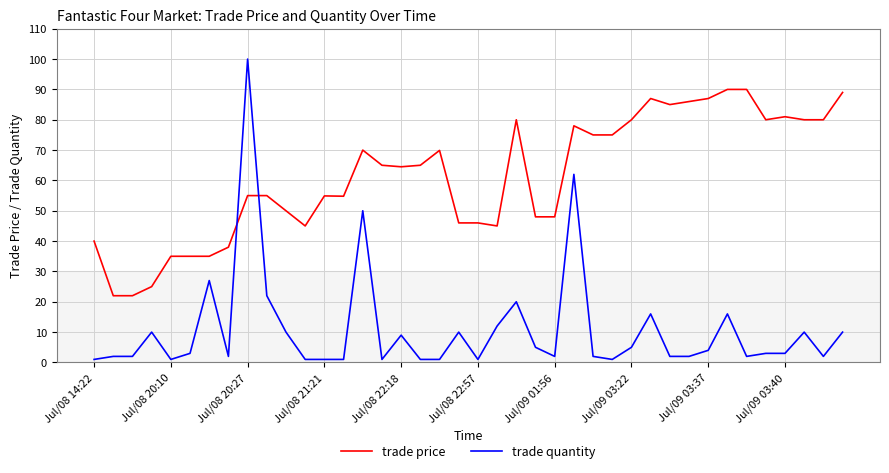

Which series has the largest range (max minus min)?

trade quantity